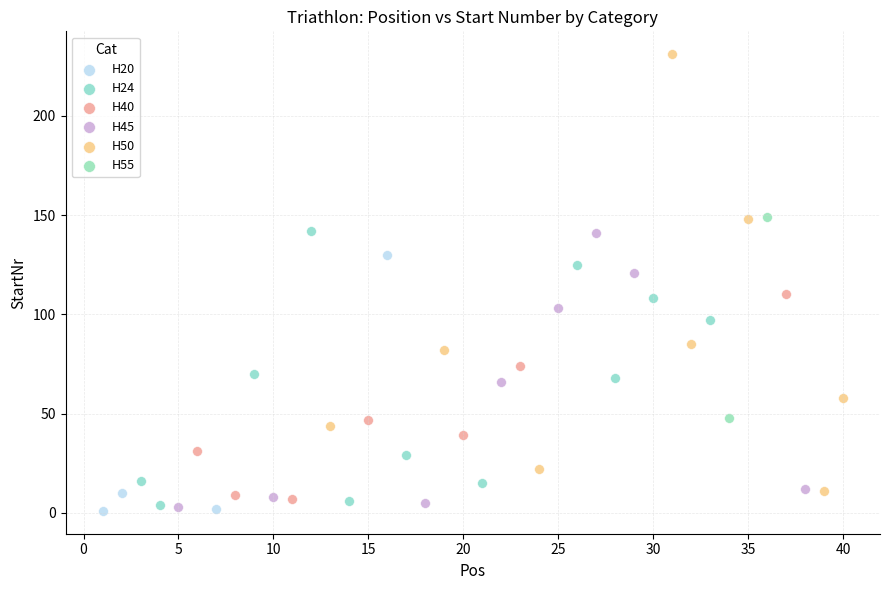

What are all the series names shown in the legend?

H20, H24, H40, H45, H50, H55